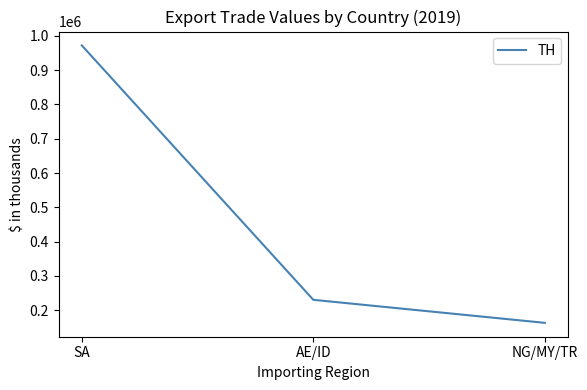

What is the average value?

455212